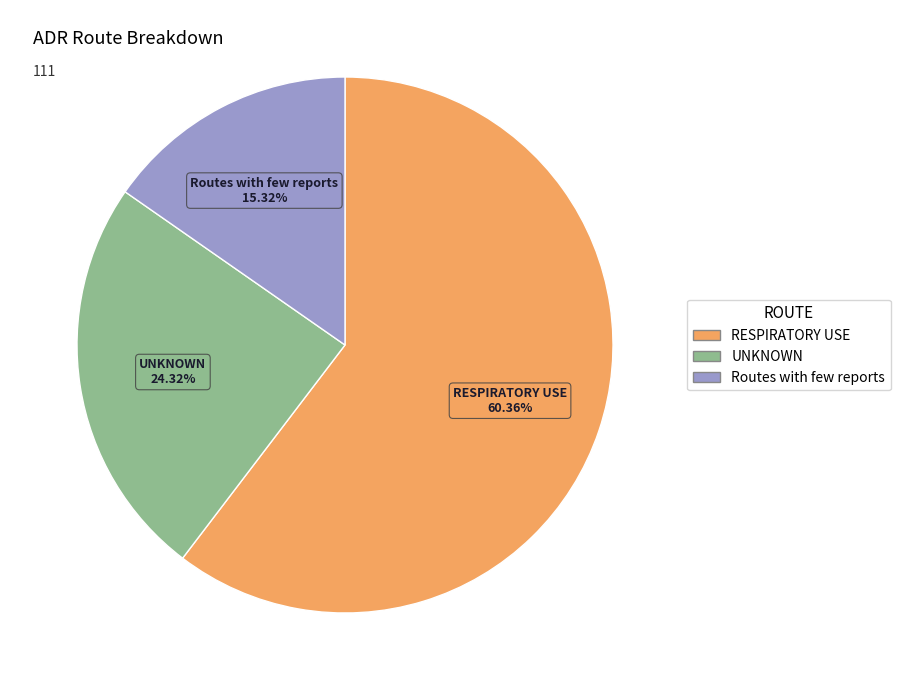

Does UNKNOWN represent more than half of the total?

No